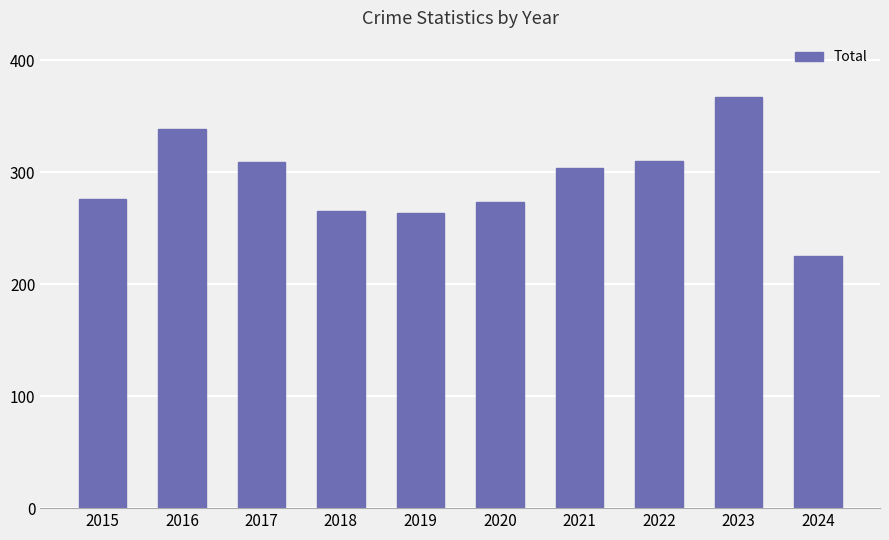

What is the maximum value shown in the chart?

367